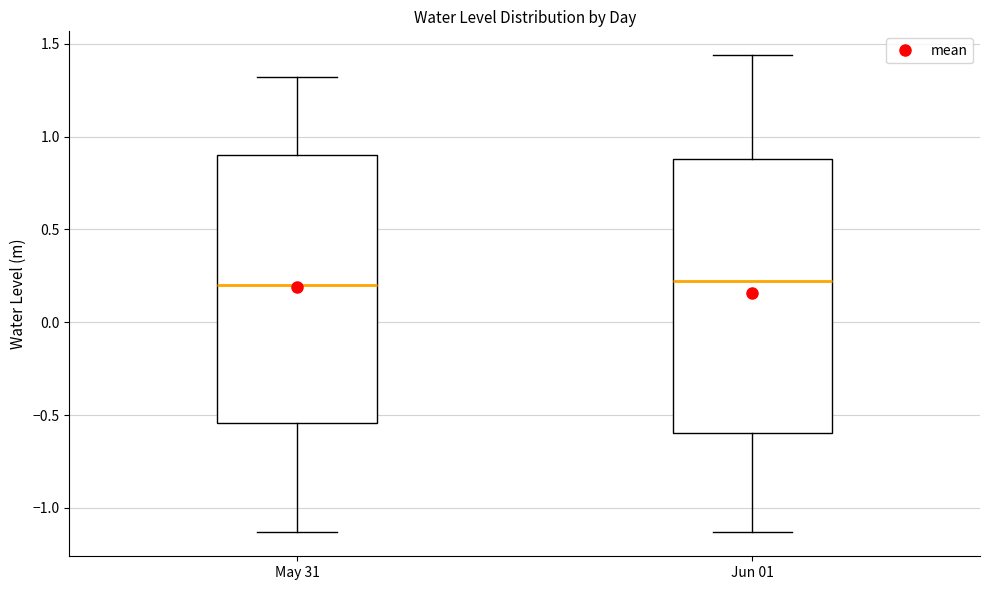

Reading left to right, transcribe this box plot: for each box, give where its median line is, the range the box spans, and where its two whiskers end, as read against the y-axis. The values are not printed on the chart, so give them approximately, as read against the axis.

May 31: median 0.20, box -0.55 to 0.90, whiskers -1.15 to 1.30
Jun 01: median 0.20, box -0.60 to 0.90, whiskers -1.15 to 1.45